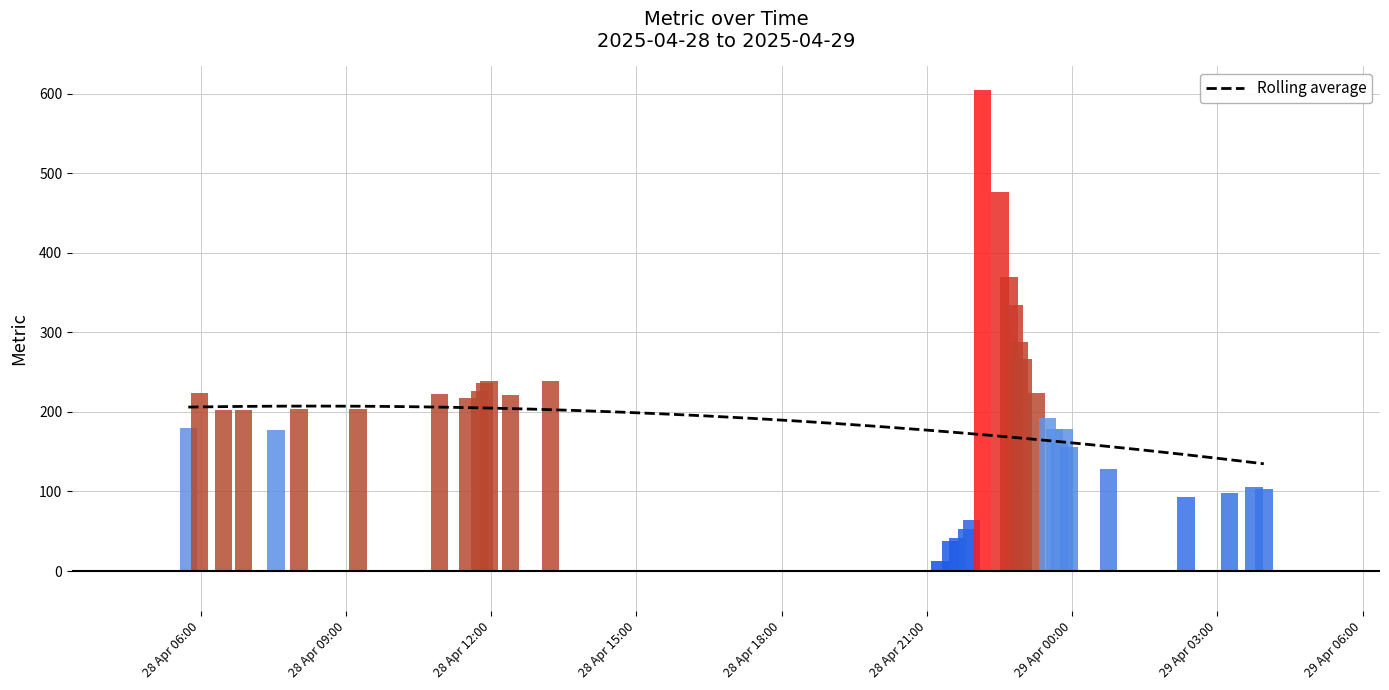

Rank the categories by value from lowest to highest.

2025-04-28 20:47:48, 2025-04-28 20:53:44, 2025-04-28 20:59:36, 2025-04-28 21:44:09, 2025-04-28 21:16:18, 2025-04-28 21:29:10, 2025-04-28 21:38:00, 2025-04-28 21:49:50, 2025-04-28 21:55:36, 2025-04-29 02:21:11, 2025-04-29 03:14:56, 2025-04-29 03:57:37, 2025-04-29 03:45:14, 2025-04-29 00:45:21, 2025-04-28 23:56:01, 2025-04-28 23:44:21, 2025-04-28 07:33:22, 2025-04-28 23:37:52, 2025-04-28 23:50:10, 2025-04-28 05:44:39, 2025-04-28 23:29:29, 2025-04-28 06:28:06, 2025-04-28 06:52:57, 2025-04-28 08:01:43, 2025-04-28 09:15:10, 2025-04-28 11:30:33, 2025-04-28 12:24:12, 2025-04-28 10:55:49, 2025-04-28 05:58:38, 2025-04-28 23:15:56, 2025-04-28 11:45:56, 2025-04-28 11:51:38, 2025-04-28 11:57:10, 2025-04-28 13:13:21, 2025-04-28 22:59:20, 2025-04-28 22:53:58, 2025-04-28 22:47:54, 2025-04-28 22:42:02, 2025-04-28 22:30:35, 2025-04-28 22:08:54